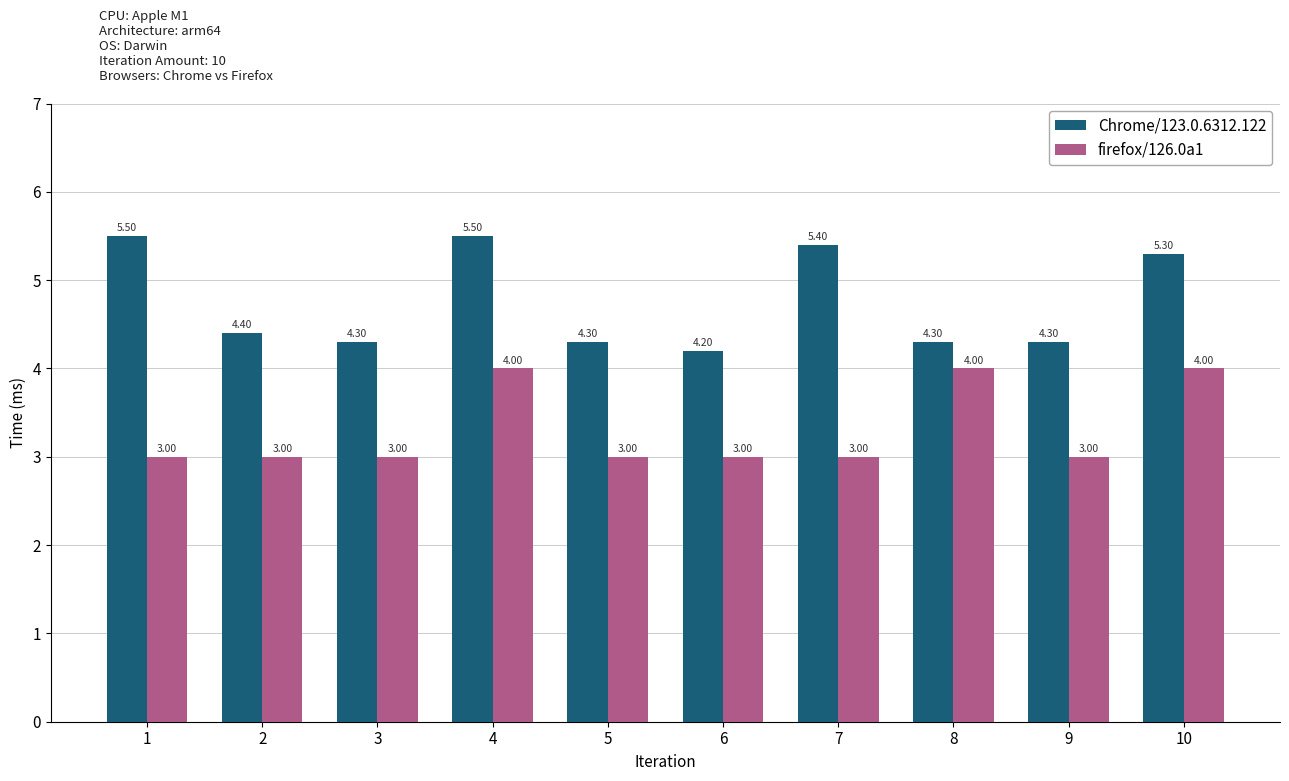

What is the difference between the maximum and minimum values in the Chrome/123.0.6312.122 series?

1.3